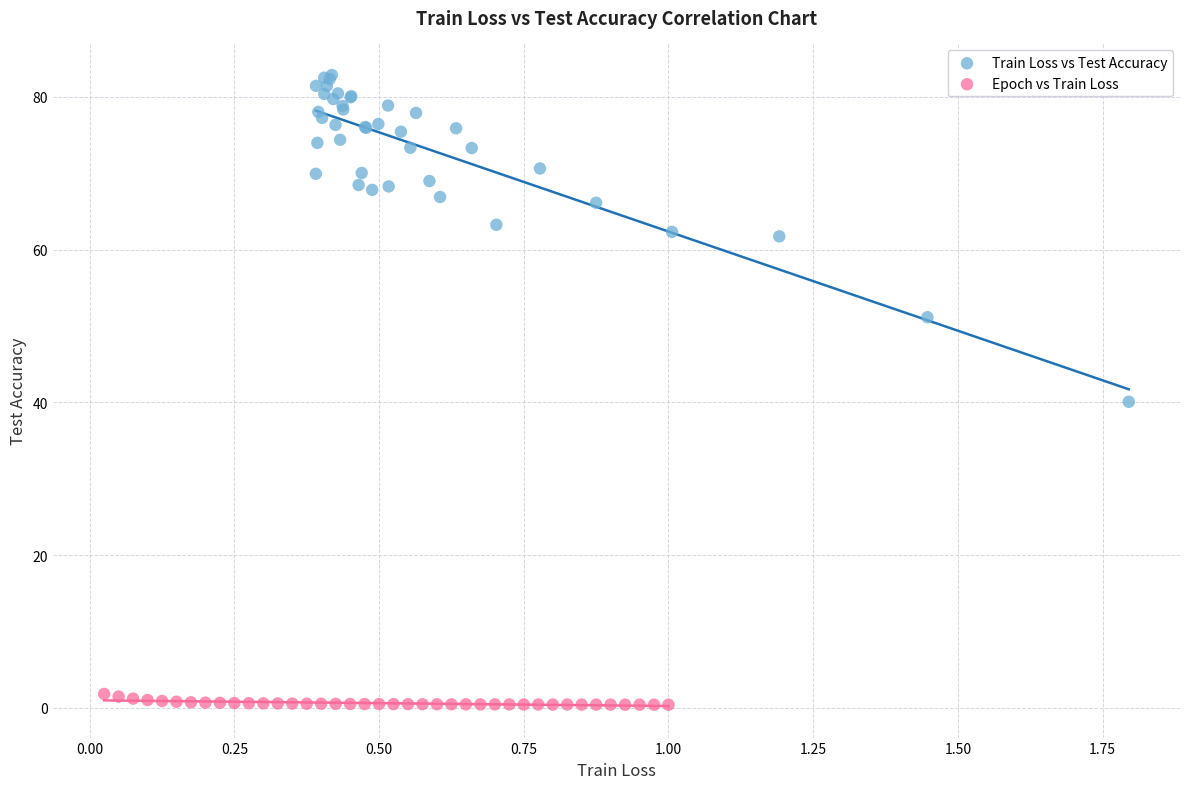

What are all the series names shown in the legend?

Train Loss vs Test Accuracy, Epoch vs Train Loss